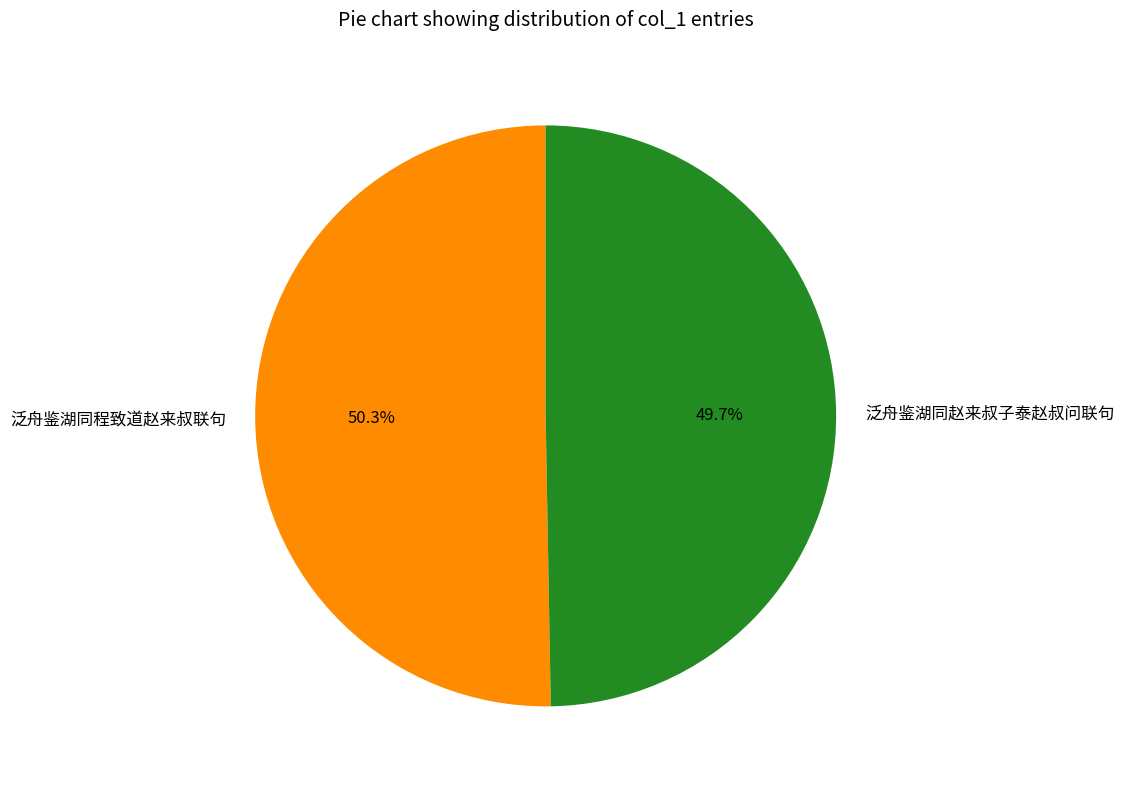

To the nearest percent, what portion does 泛舟鉴湖同程致道赵来叔联句 represent?

50%